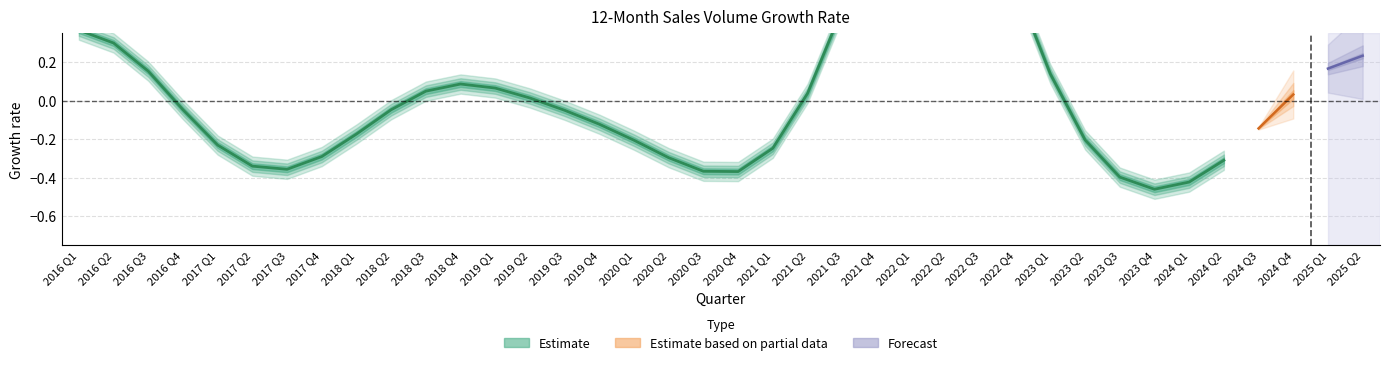

Is it true that the value at 2017 Q4 is -0.6?

False